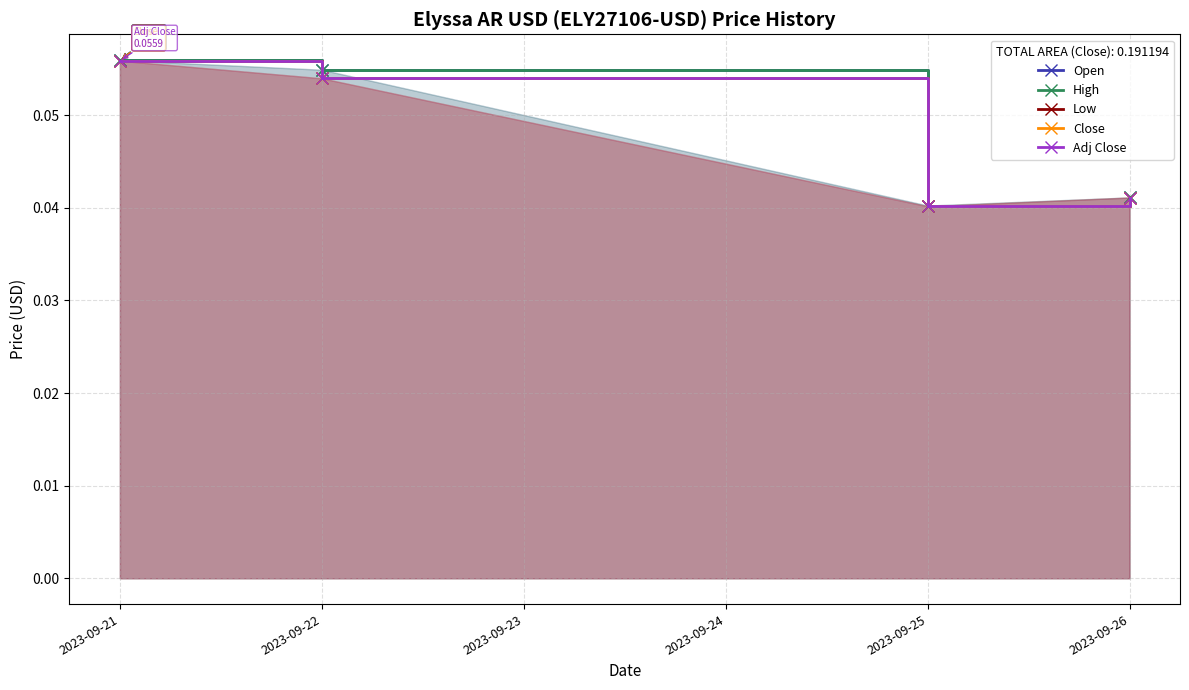

Count the High values in the range 0 to 1.

4